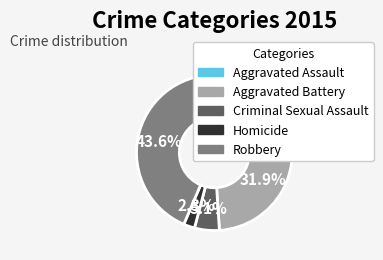

How much of the chart is everything except Homicide?

97.7%